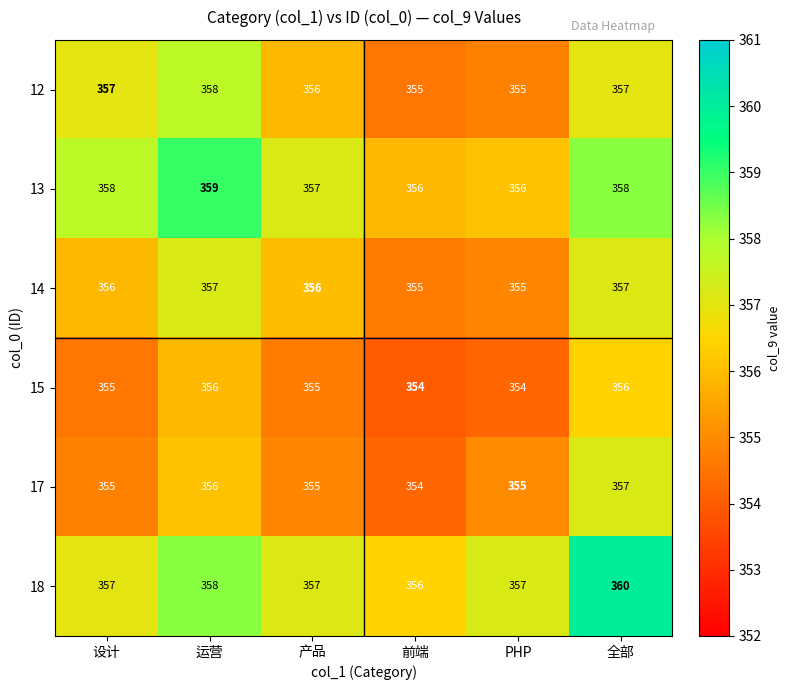

What is the sum of all 17 values?

2132